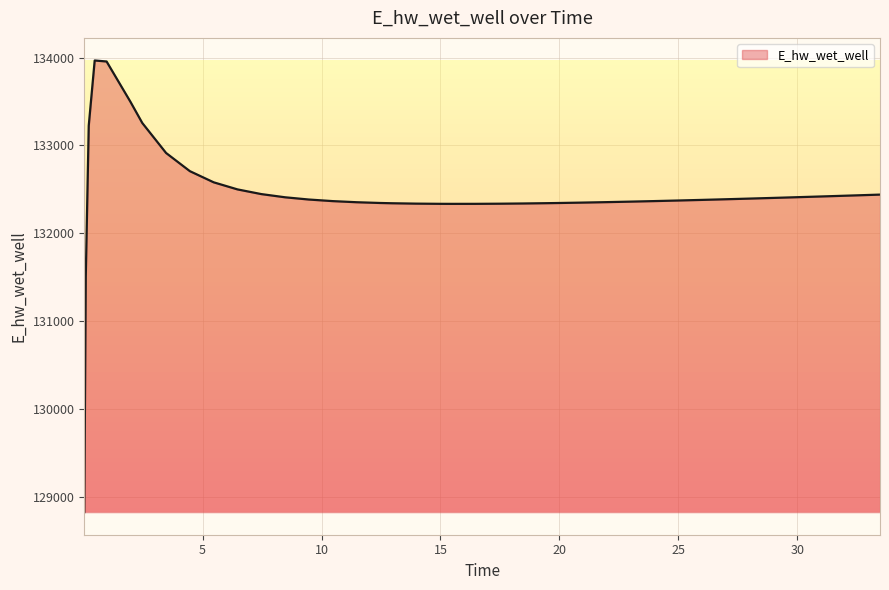

What is the greatest value displayed?

133967.7